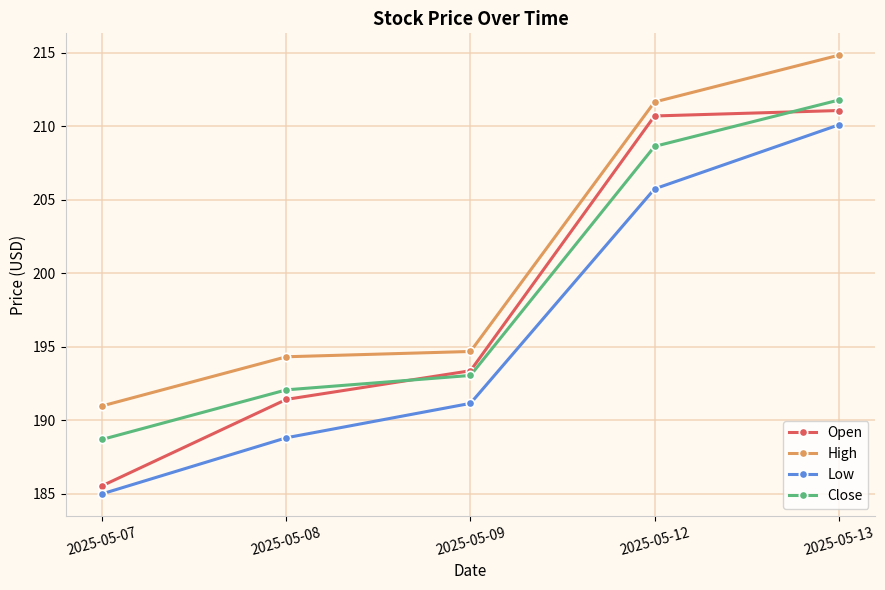

Which label corresponds to the largest value in the chart?

2025-05-13